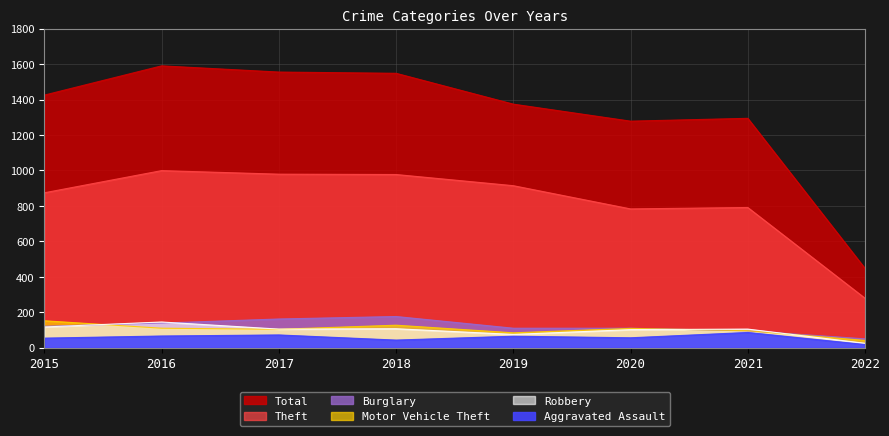

Between 2019 and 2021, which series saw the biggest shift?

Theft